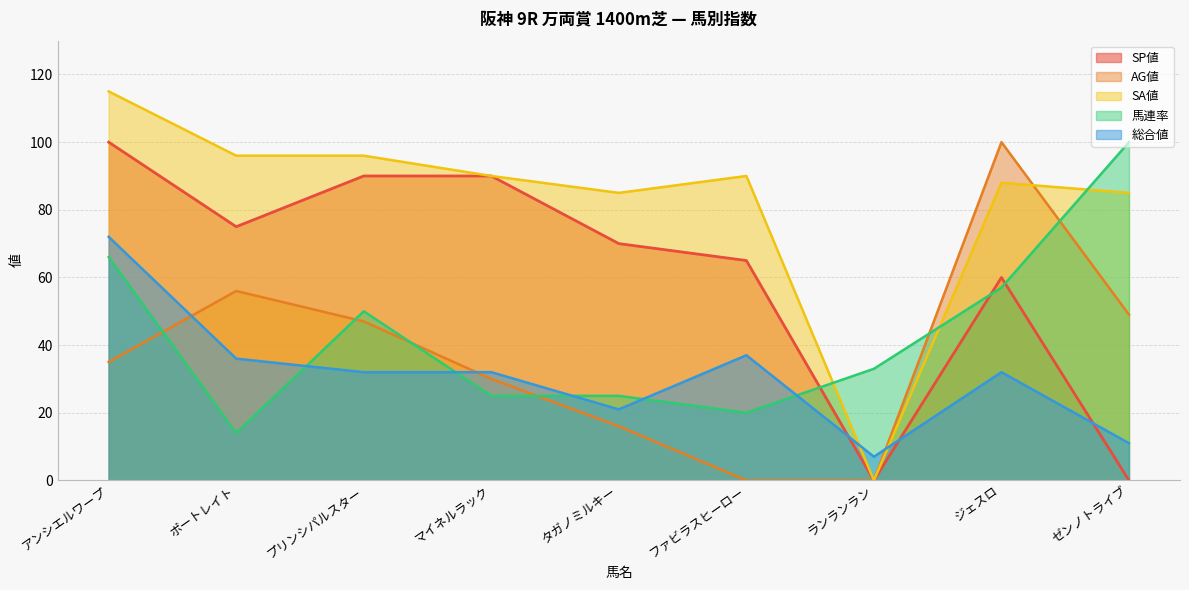

What are all the series names shown in the legend?

SP値, AG値, SA値, 馬連率, 総合値